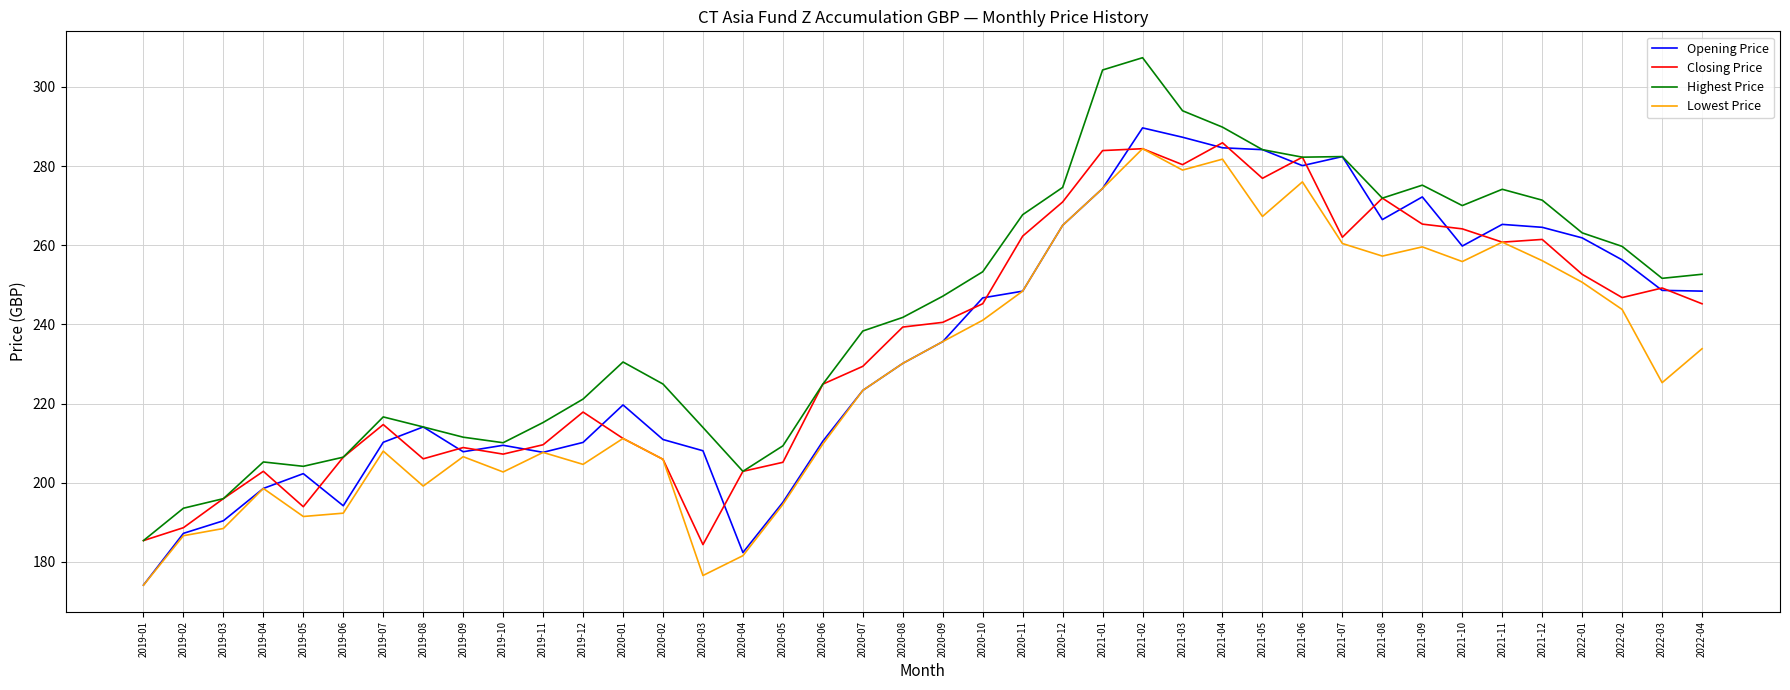

What value does the Opening Price series have at 2021-09?

272.2